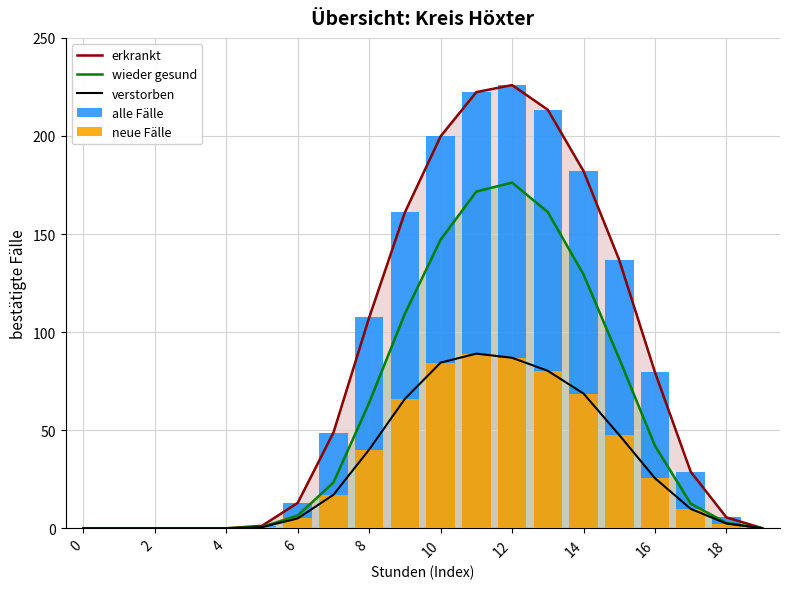

What is the average value of the neue Fälle series?

31.2